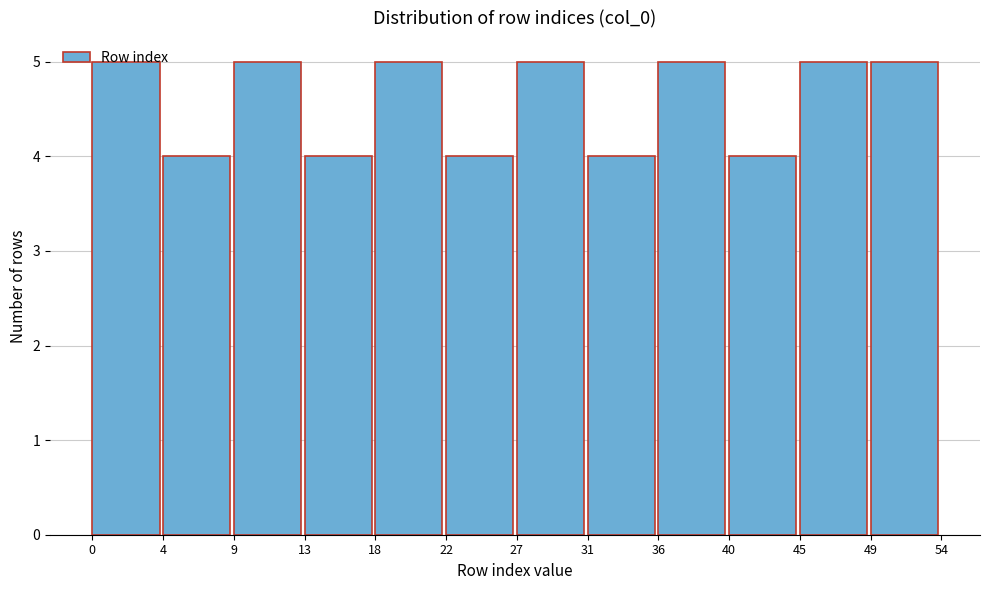

Reading left to right, transcribe this chart: for each bar, give the range it covers on the x-axis and its height. The values are not printed on the chart, so give them approximately, as read against the axis.

0 to 4: 5
4 to 9: 4
9 to 13: 5
13 to 18: 4
18 to 22: 5
22 to 27: 4
27 to 31: 5
31 to 36: 4
36 to 40: 5
40 to 45: 4
45 to 49: 5
49 to 54: 5